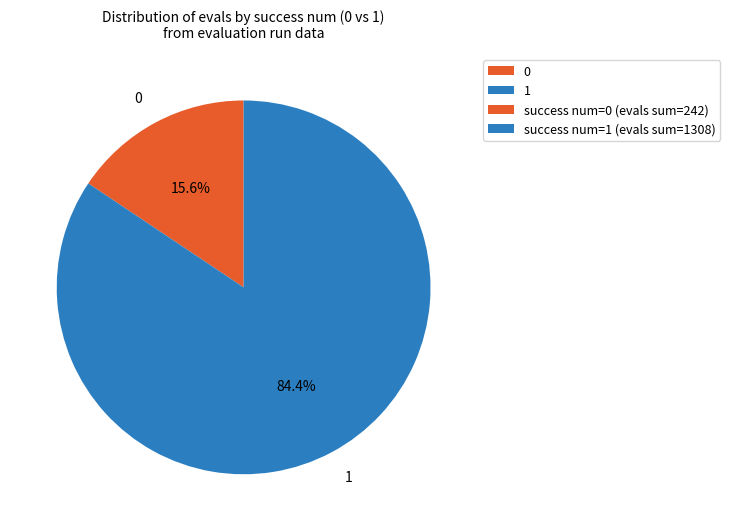

The 0 slice represents 1% of the pie. True or false?

False